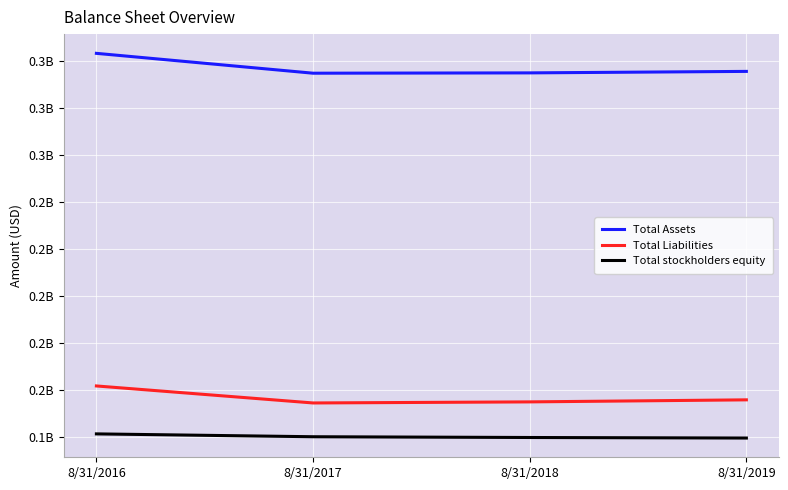

What value does the Total Liabilities series have at 8/31/2019?

155850416